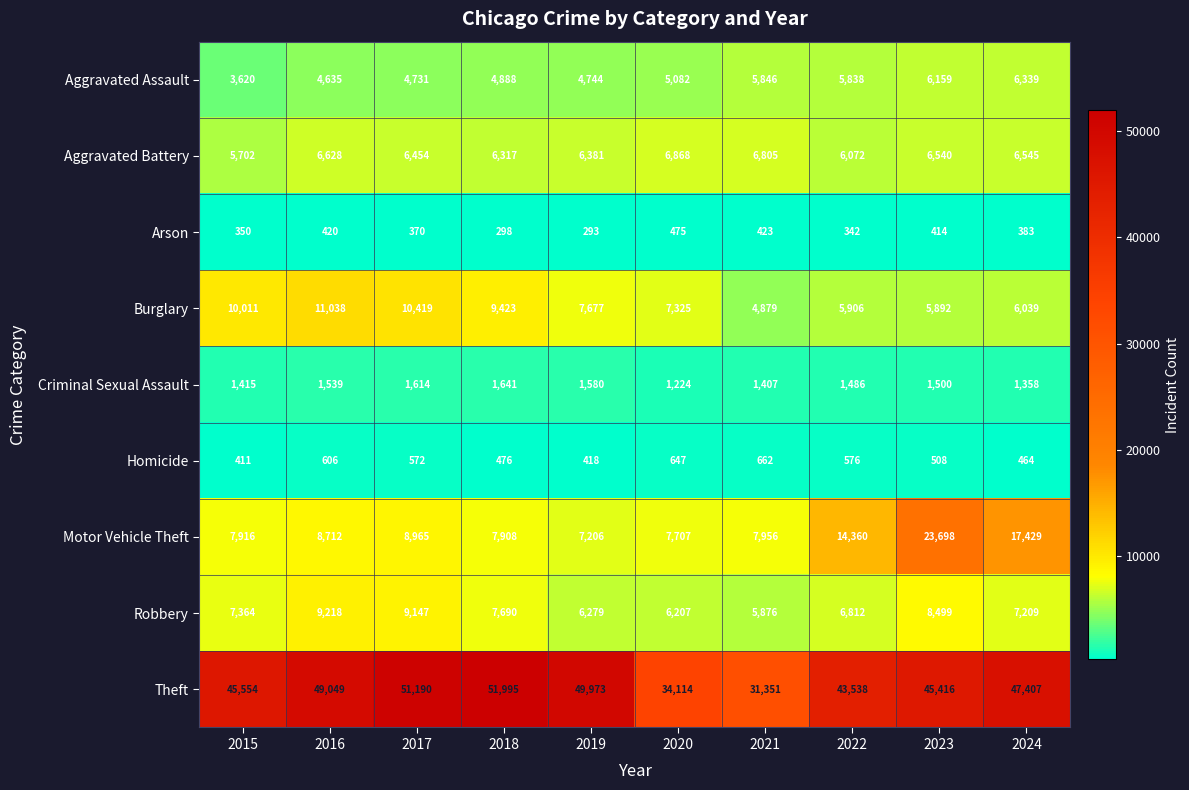

What is the minimum value for Homicide?

411